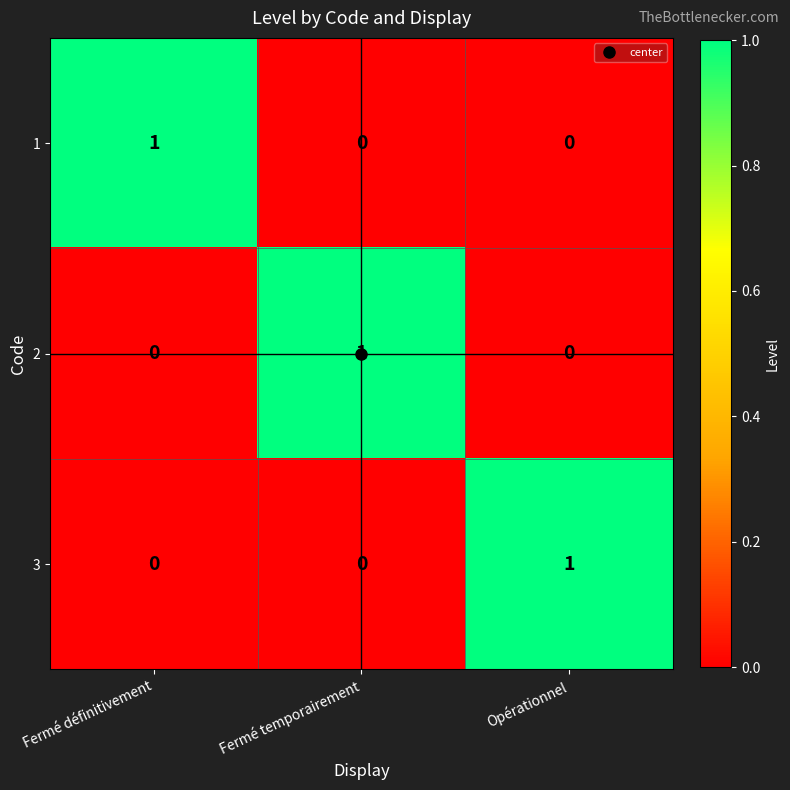

The value of 2 at Opérationnel is -1. True or false?

False